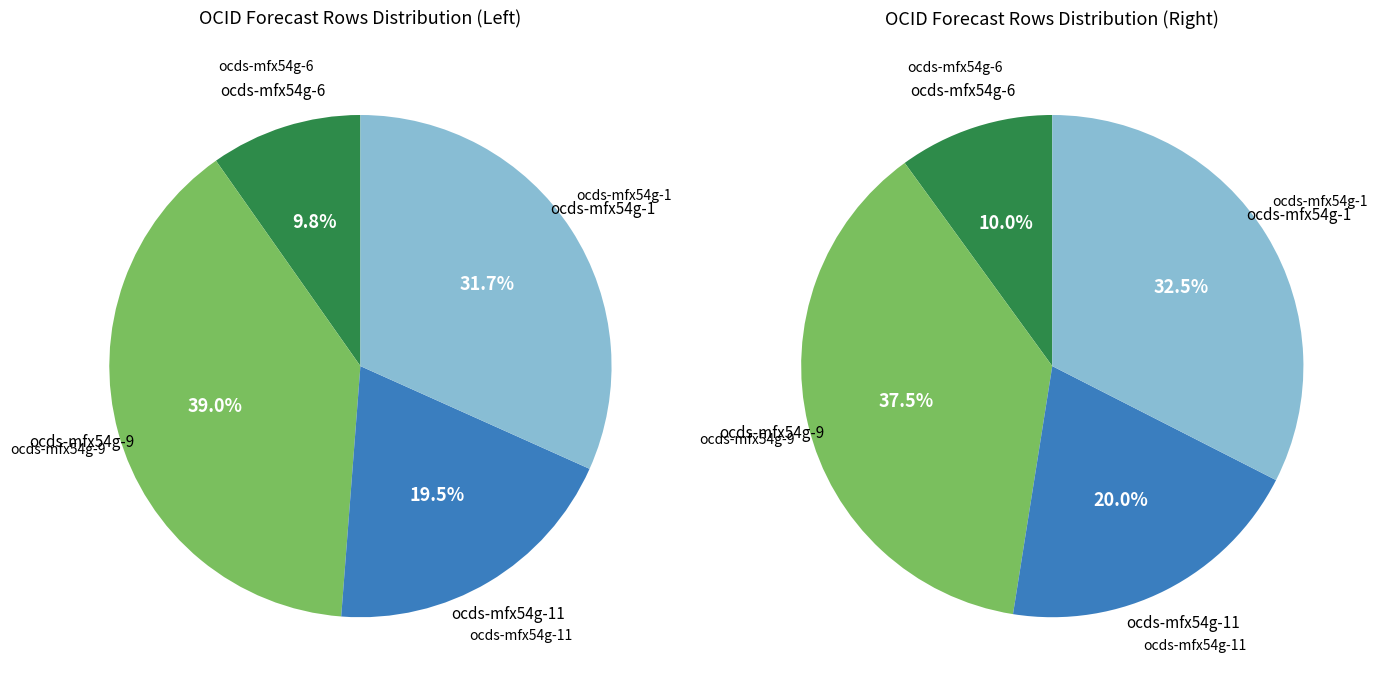

What is the largest slice in the pie chart?

ocds-mfx54g-9